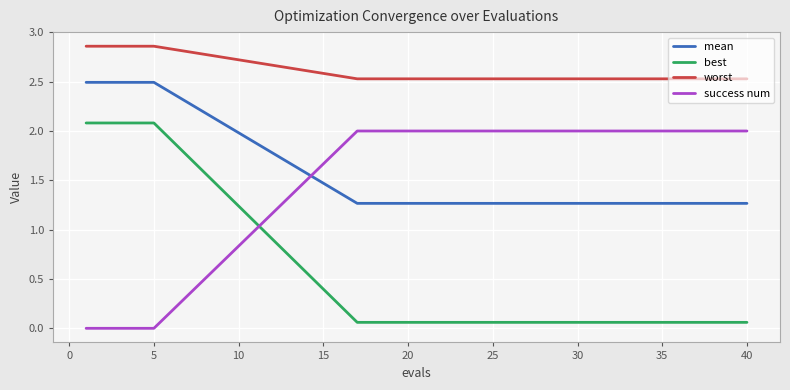

What is the difference between the maximum and minimum values in the success num series?

2.0